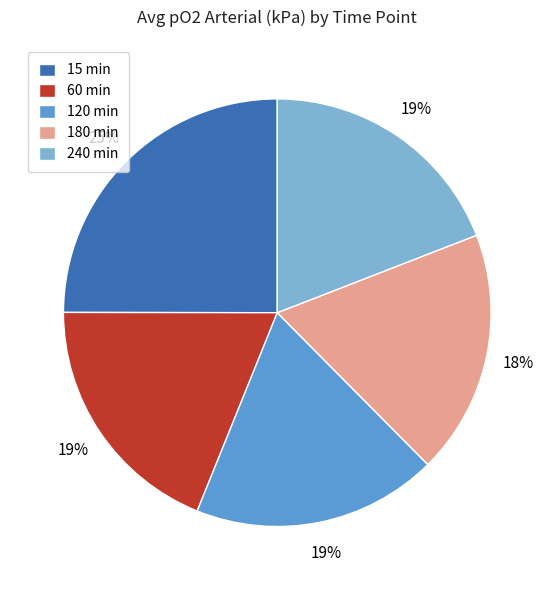

What is the largest slice in the pie chart?

15 min